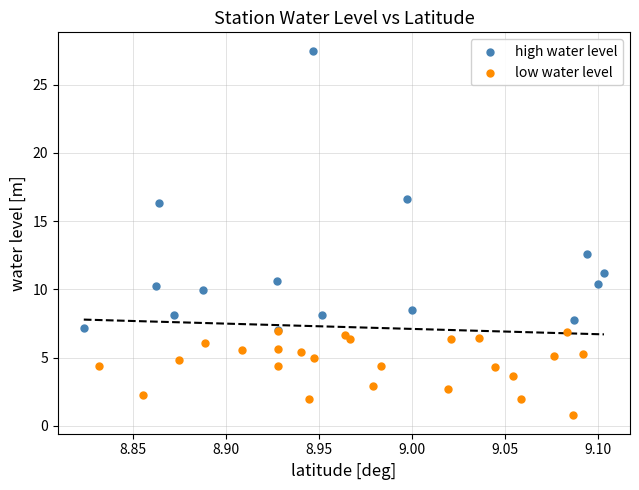

Which series has the widest spread of Y values?

high water level